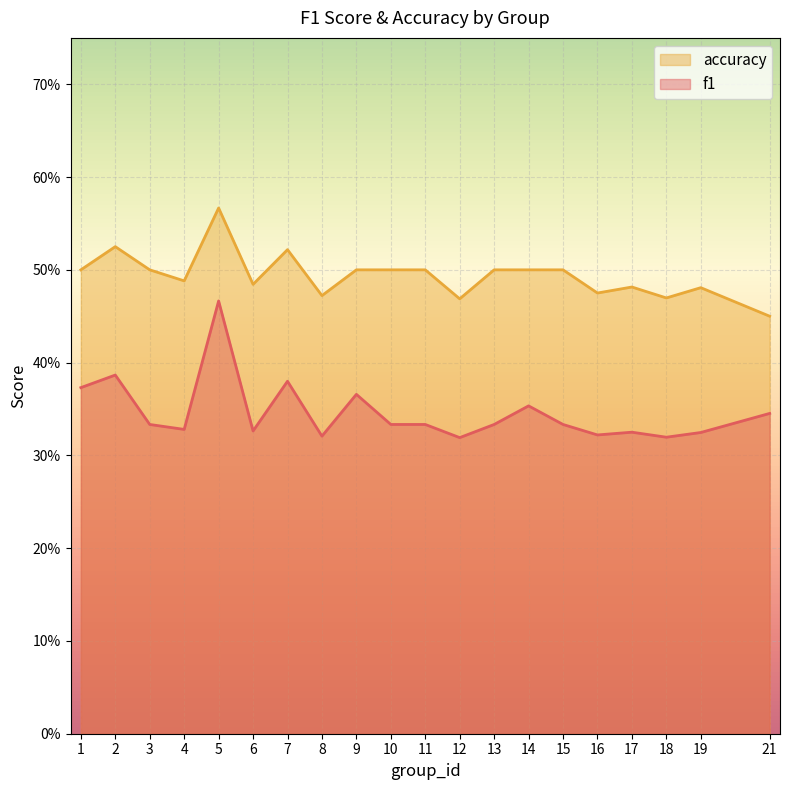

Does the chart display data point markers on the line(s)?

No